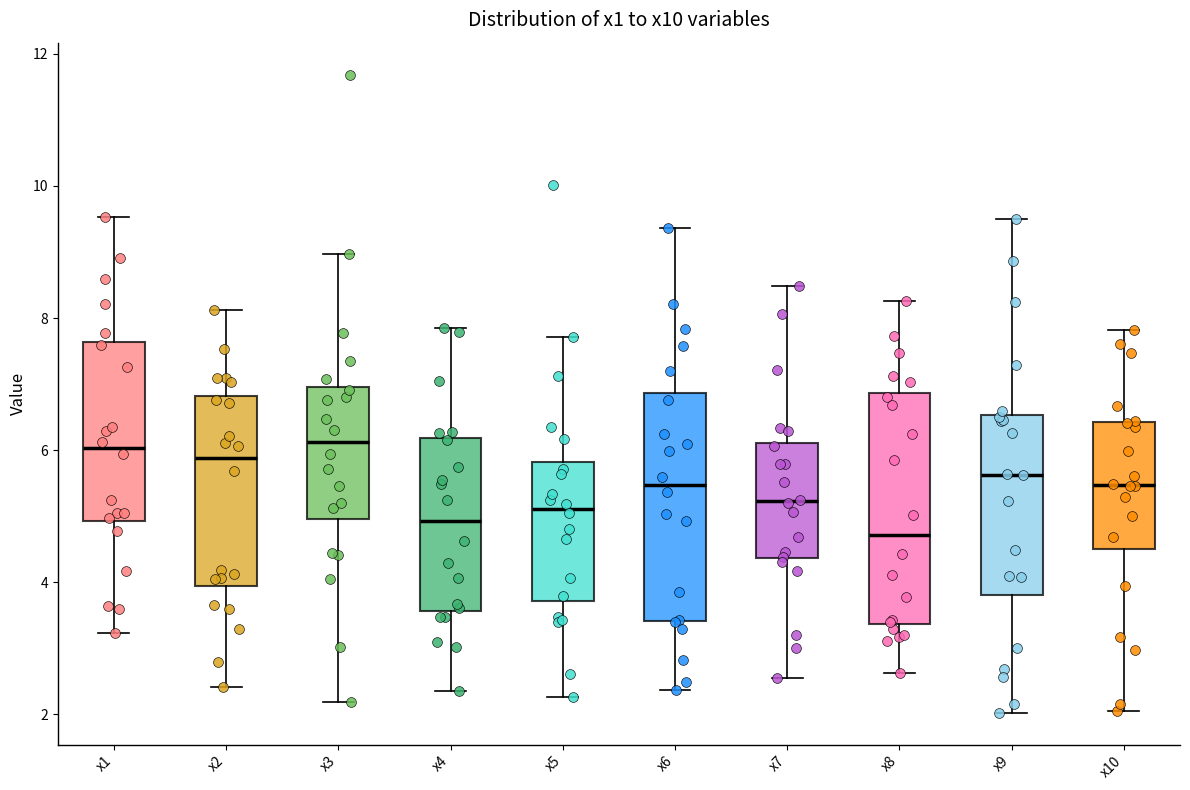

Where does the upper whisker of the box for x7 end on the y-axis? The values are not printed on the chart, so give them approximately, as read against the axis.

8.4